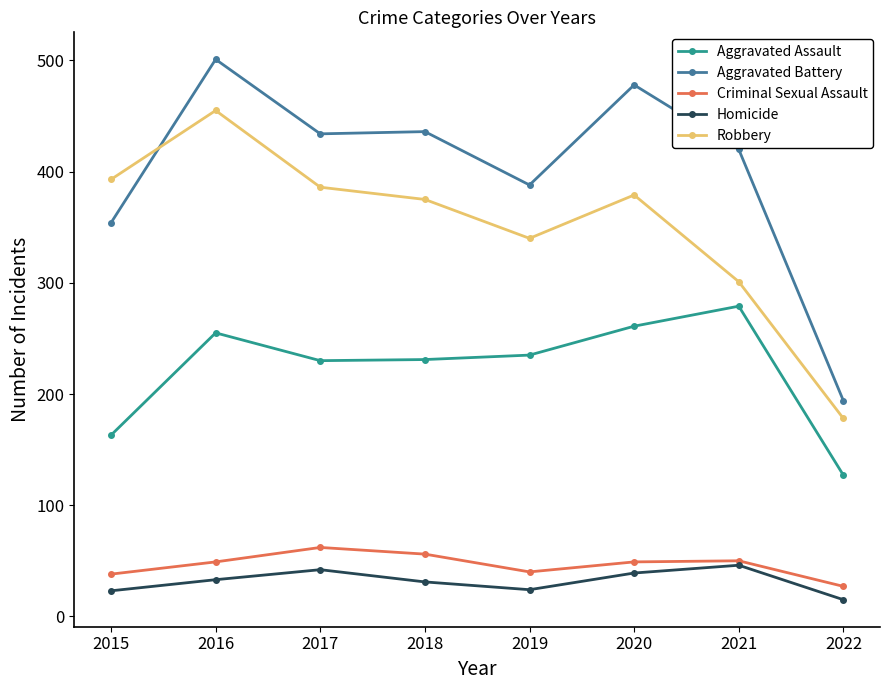

Which series has the widest spread of values?

Aggravated Battery